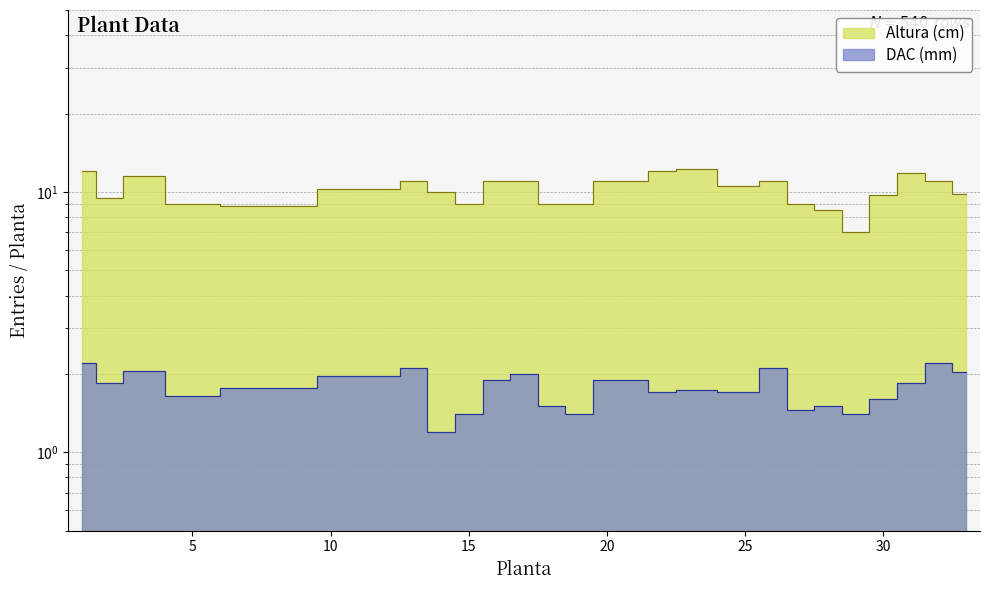

What are all the series names shown in the legend?

Altura (cm), DAC (mm)